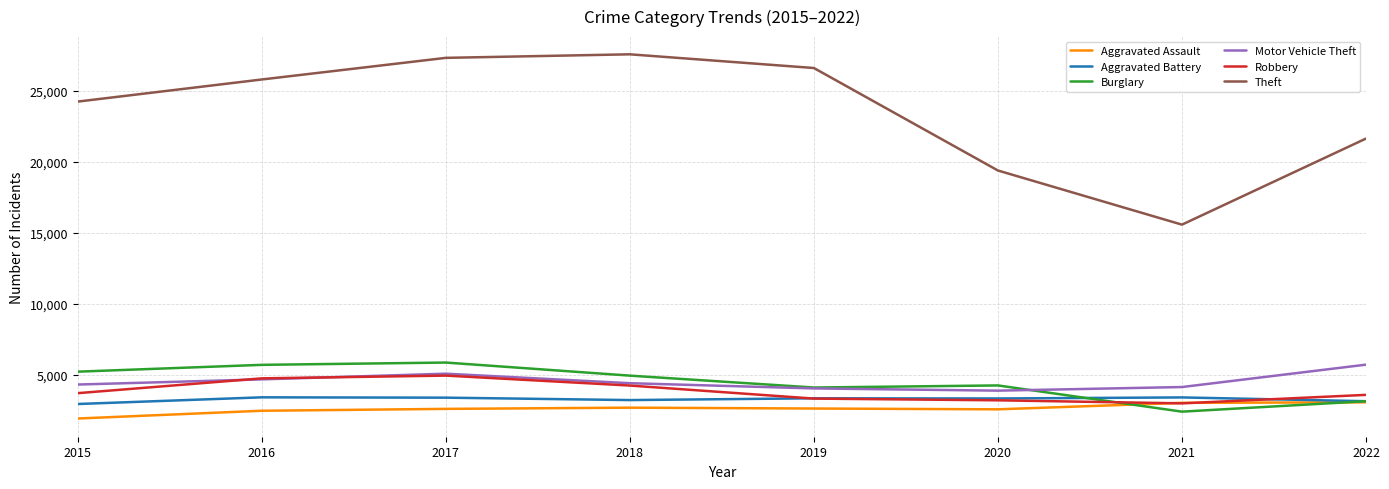

What is the greatest value displayed?

27557